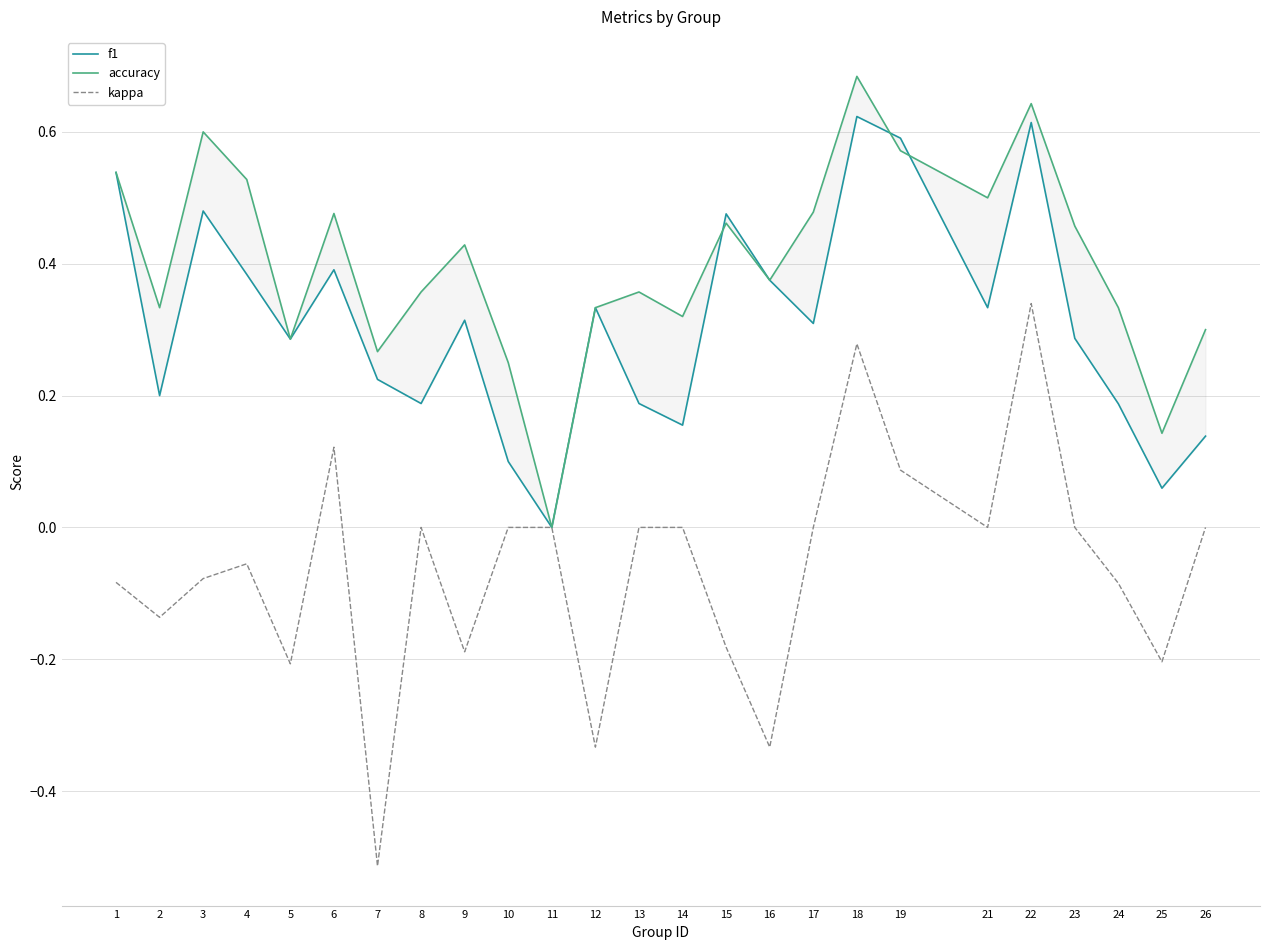

At how many categories does at least one series exceed 0?

24